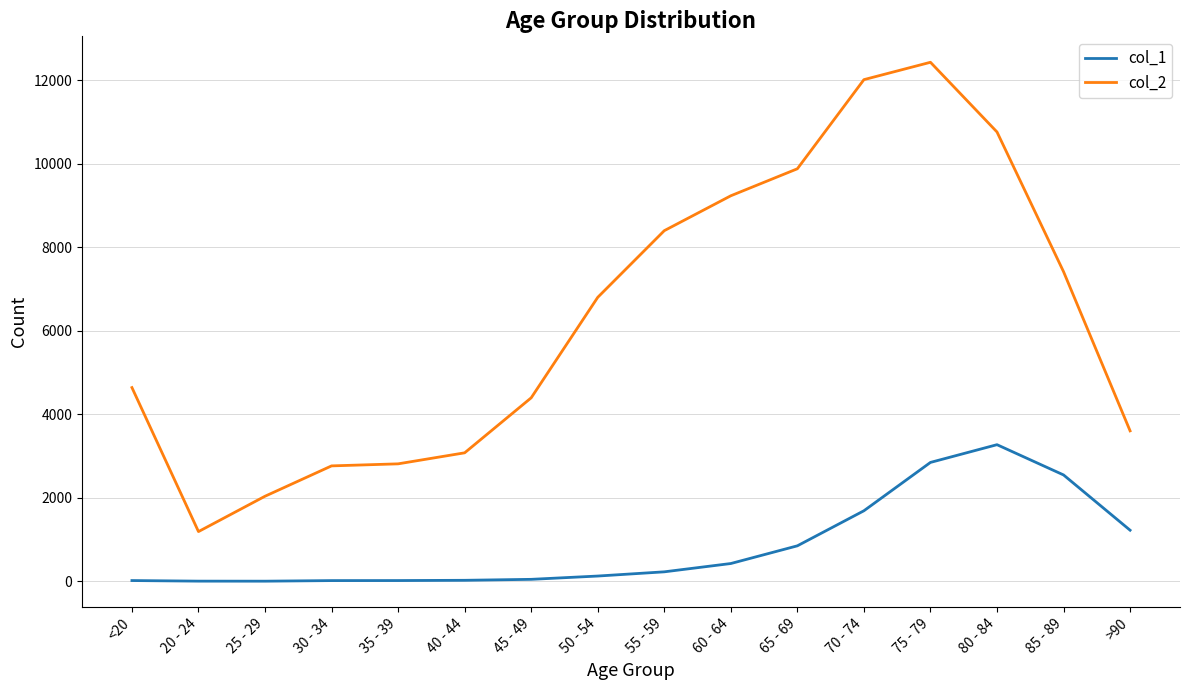

What position from the right is 45 - 49?

10